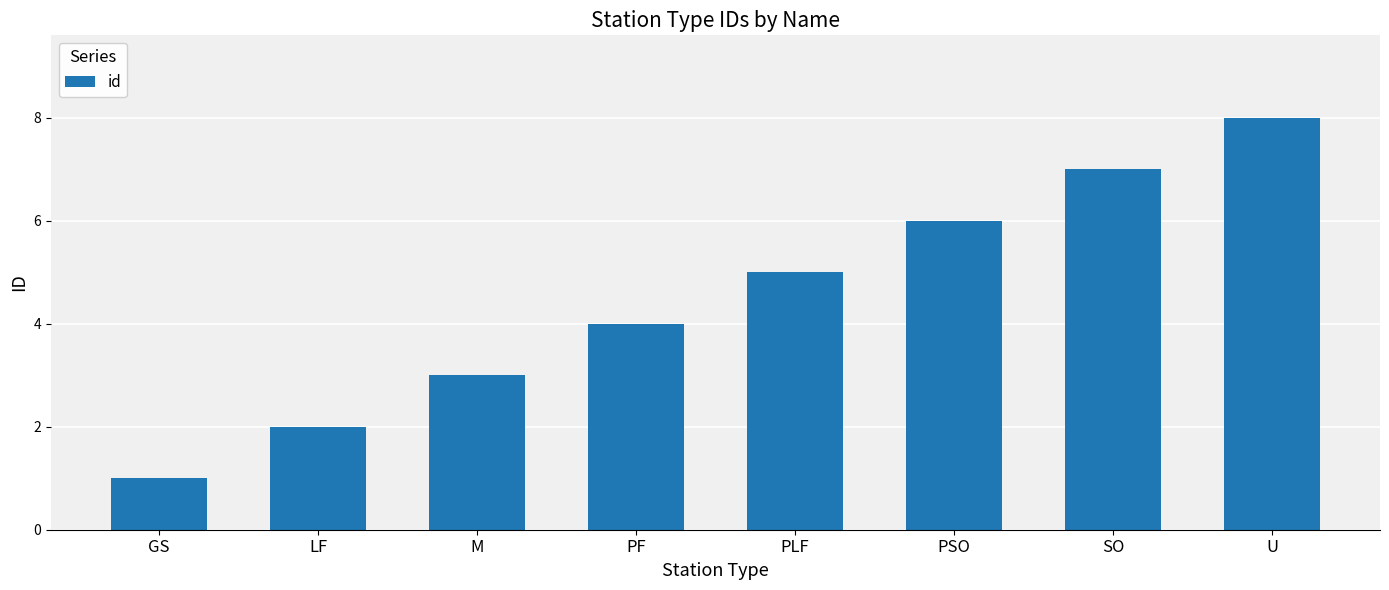

Reading left to right, extract all data points from this chart.

GS=1	LF=2	M=3	PF=4	PLF=5	PSO=6	SO=7	U=8